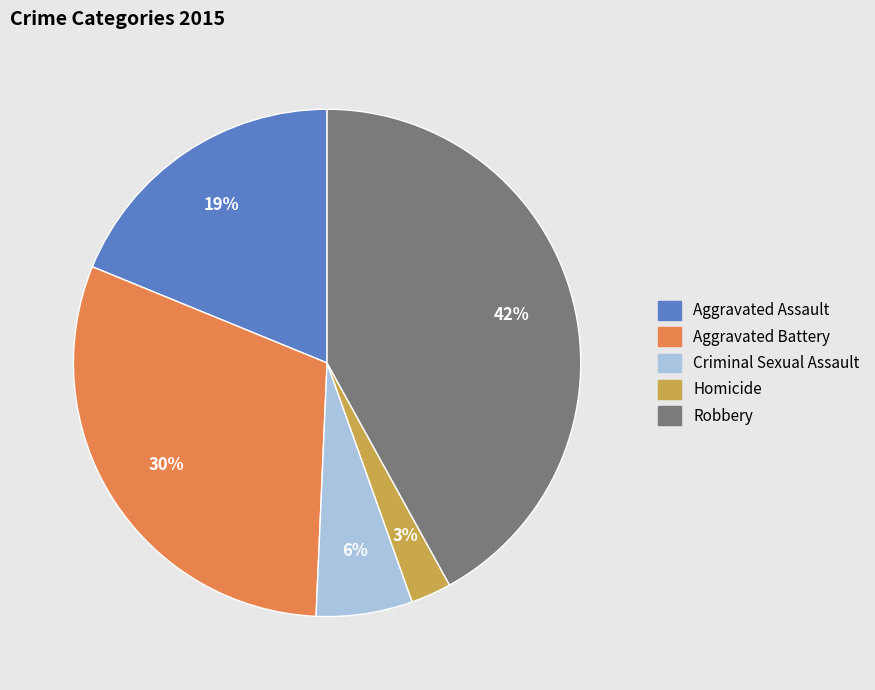

To the nearest percent, what is the difference between the Robbery and Criminal Sexual Assault slice percentages?

36%